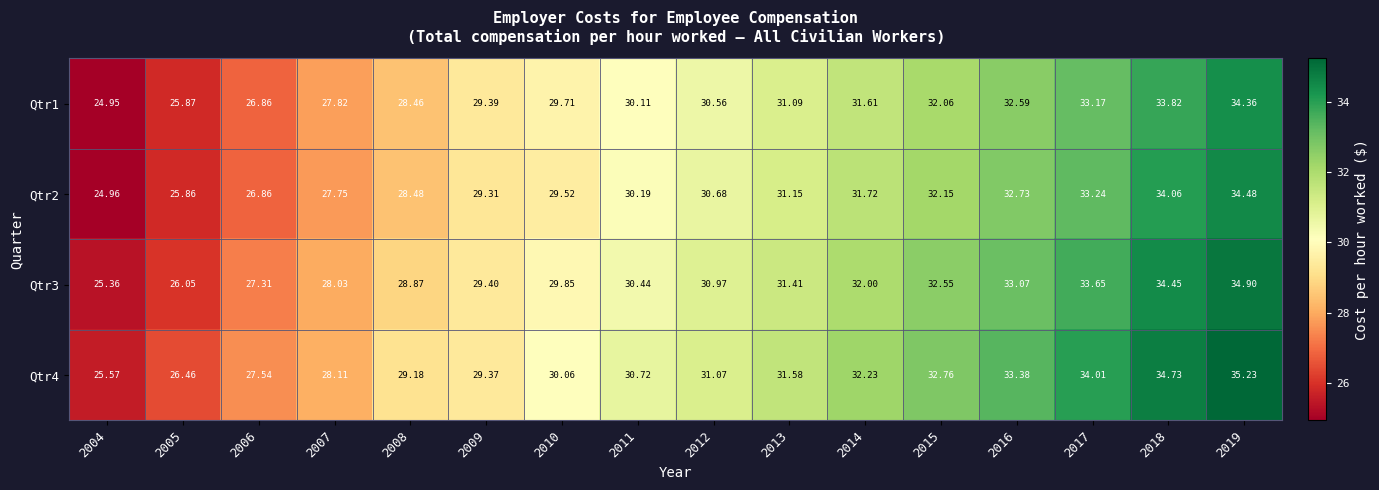

Is the value of Qtr4 at 2011 greater than the value of Qtr3 at 2004?

Yes